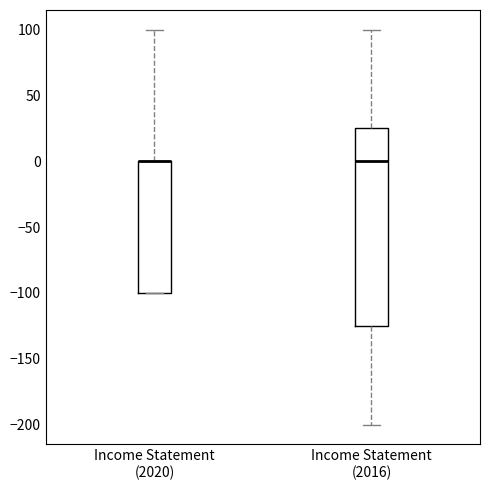

Reading left to right, transcribe this box plot: for each box, give where its median line is, the range the box spans, and where its two whiskers end, as read against the y-axis. The values are not printed on the chart, so give them approximately, as read against the axis.

Income Statement (2020): median 0 (drawn on the box's upper edge), box -100 to 0, whiskers -100 to 100
Income Statement (2016): median 0, box -125 to 25, whiskers -200 to 100